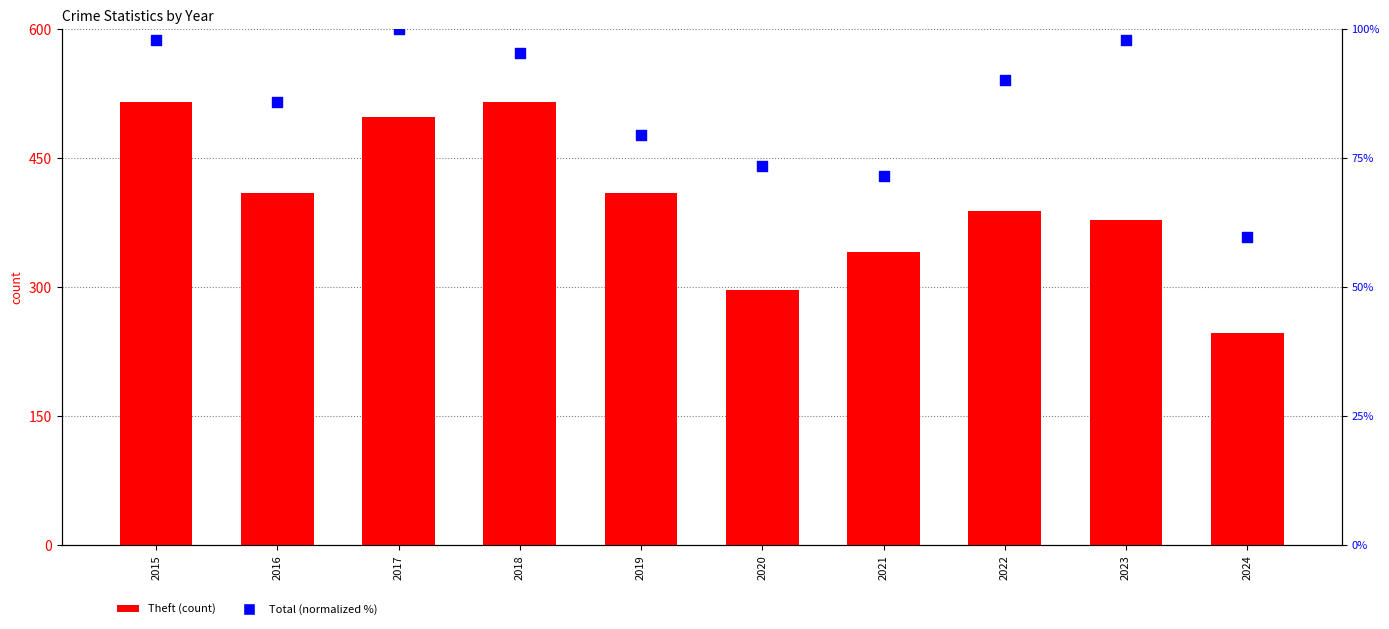

What are all the series names shown in the legend?

Theft, Total (normalized)